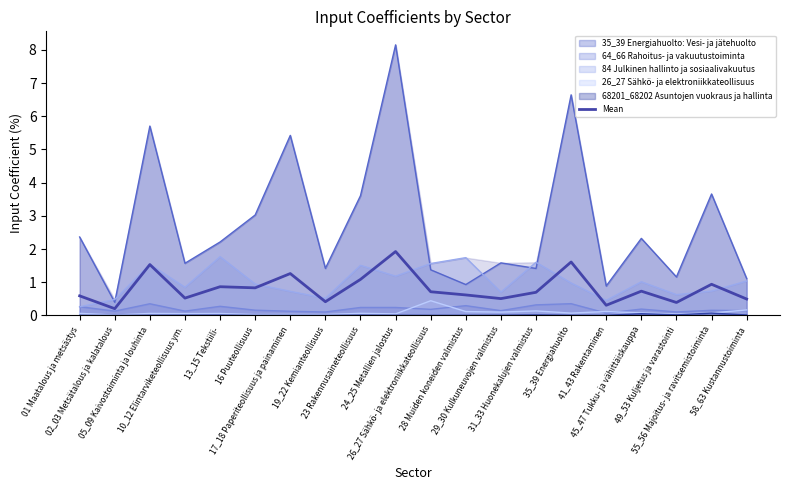

Which has a higher value, 17_18 Paperiteollisuus ja painaminen or 58_63 Kustannustoiminta?

17_18 Paperiteollisuus ja painaminen